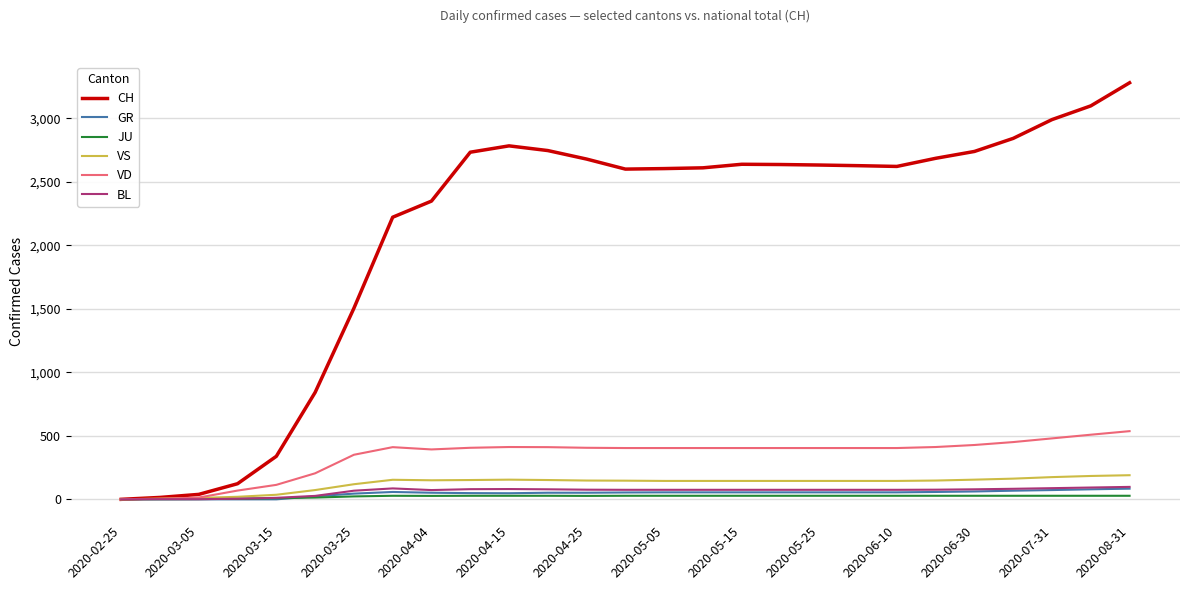

Which series has the largest range (max minus min)?

CH